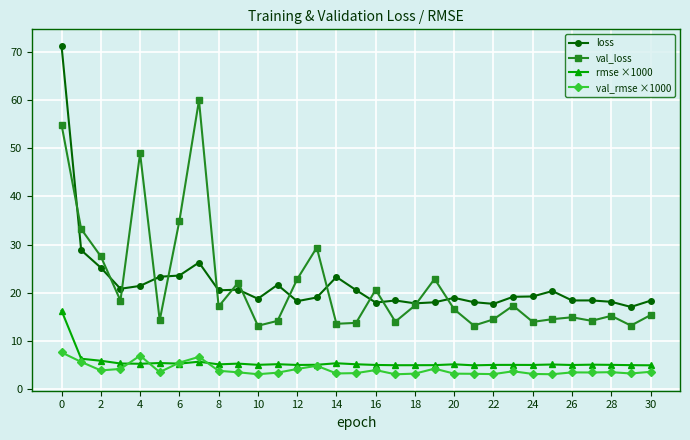

What is the value of the rmse ×1000 point at the 15th from the left?

5.4